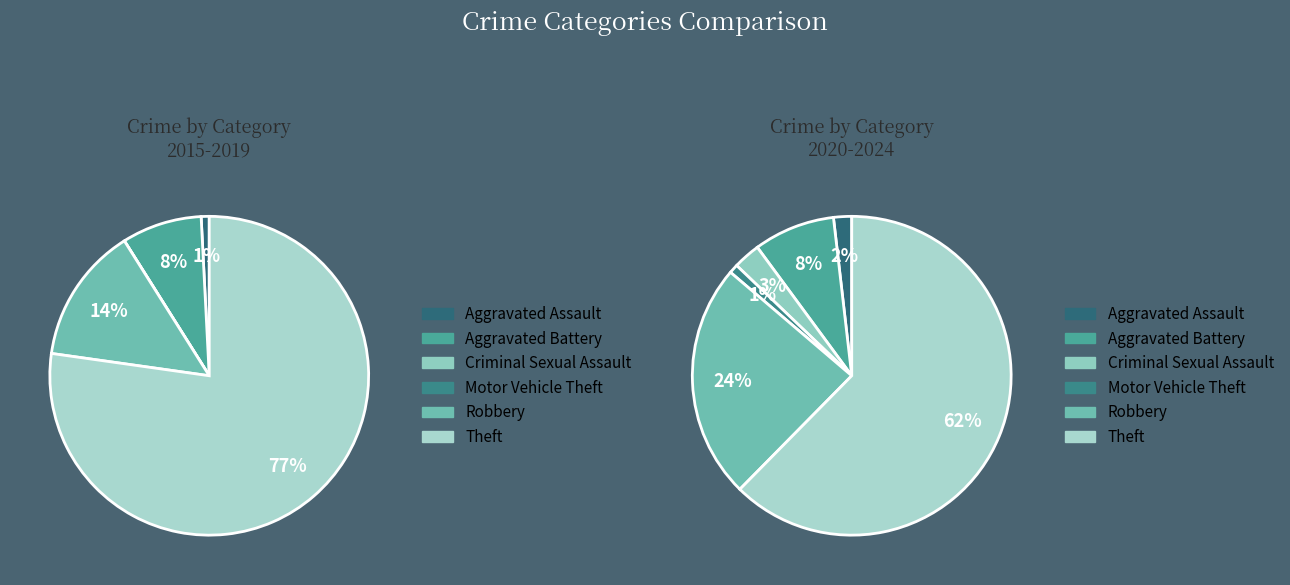

Count the number of slices in the pie.

6